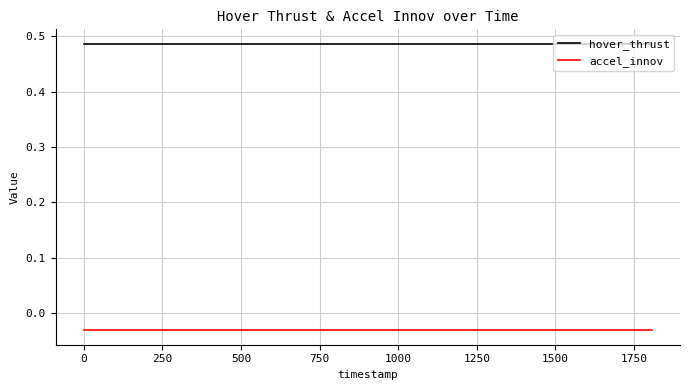

True or false: hover_thrust and accel_innov cross at least once.

False